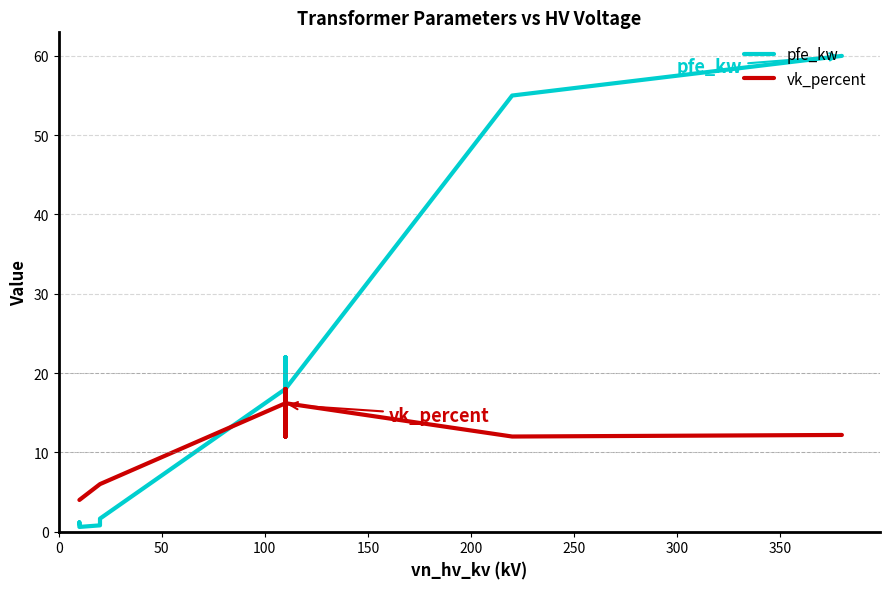

What are all the series names shown in the legend?

pfe_kw, vk_percent